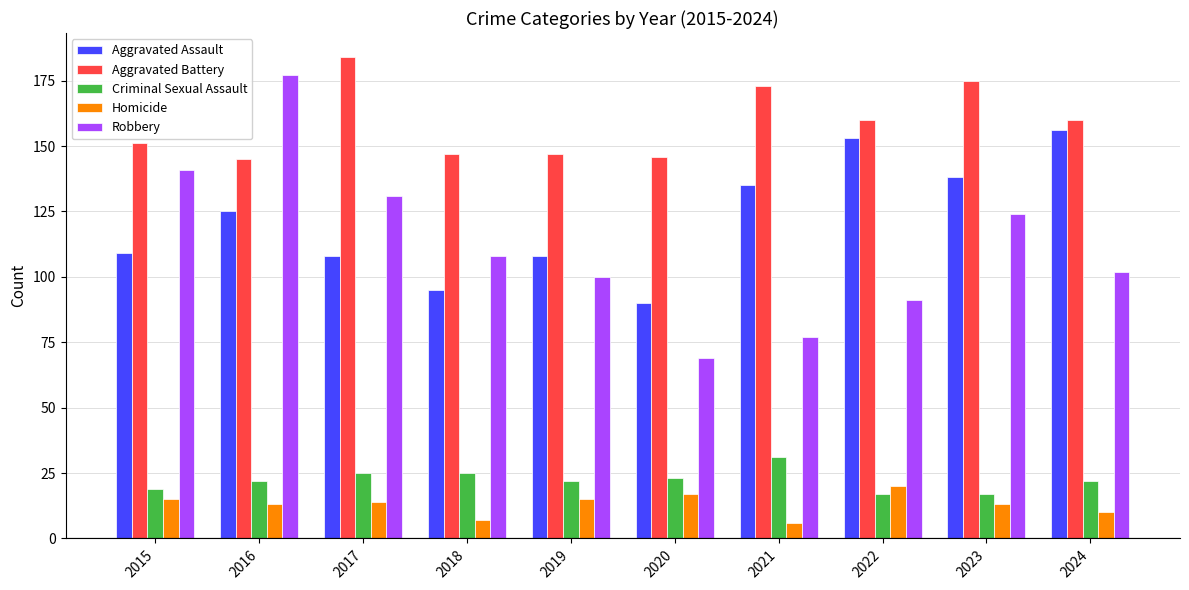

What is the value of the Homicide bar at the 2nd from the left?

13